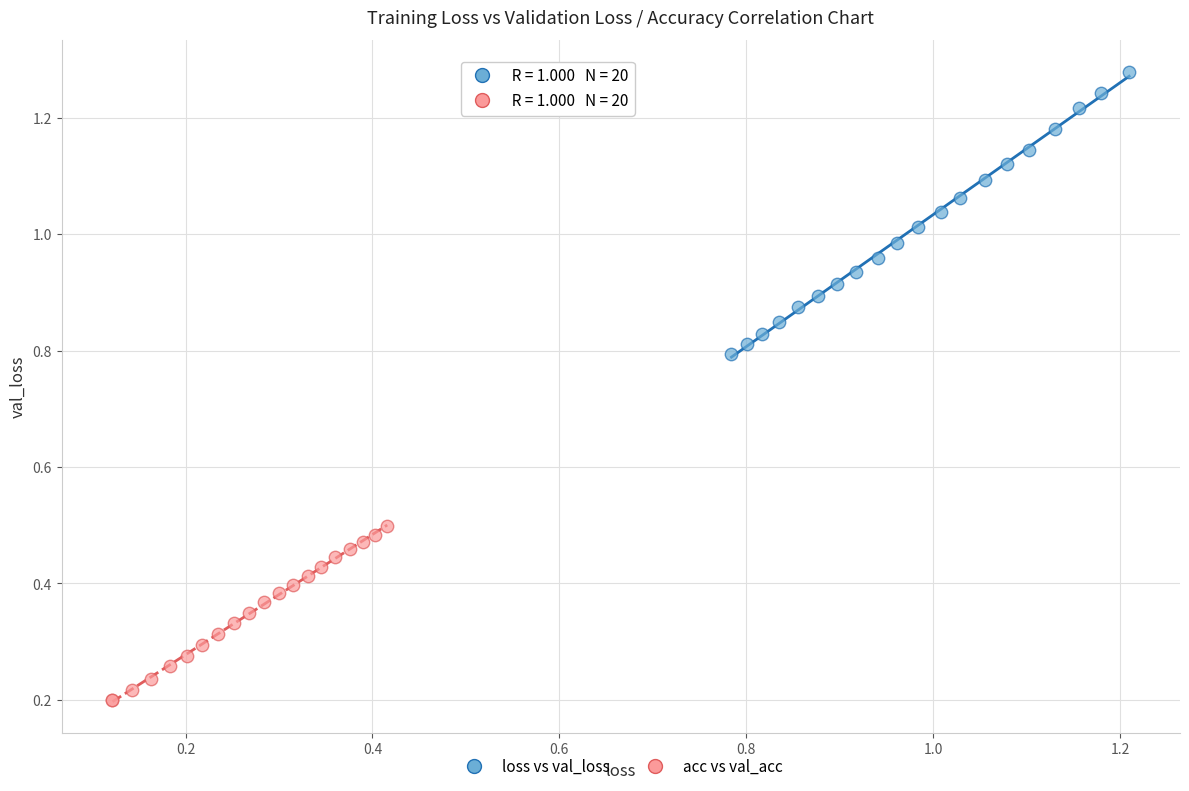

Which series has the widest spread of Y values?

loss vs val_loss